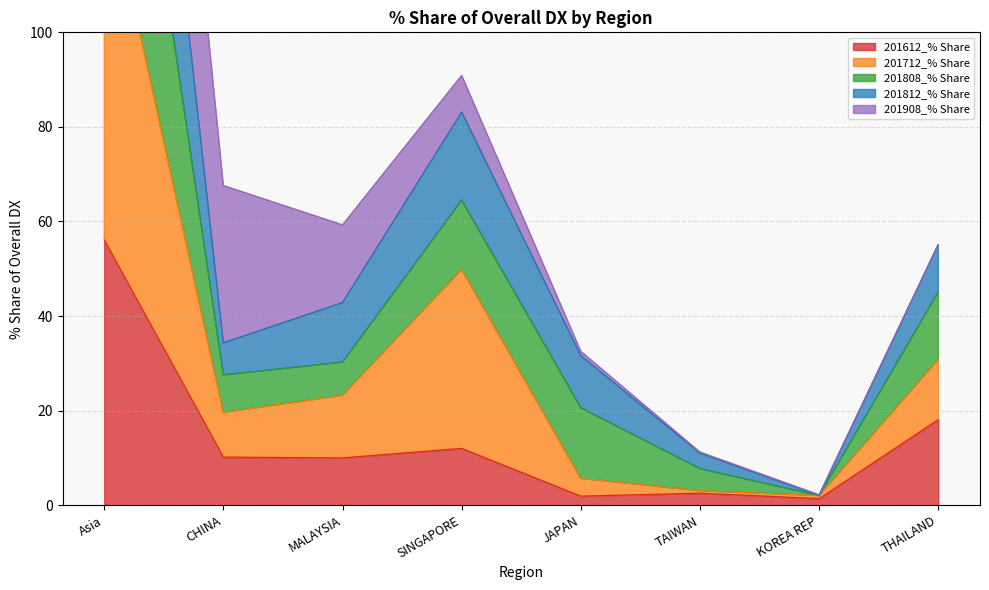

What is the value of the 201808_% Share point at the 7th from the left?

2.0